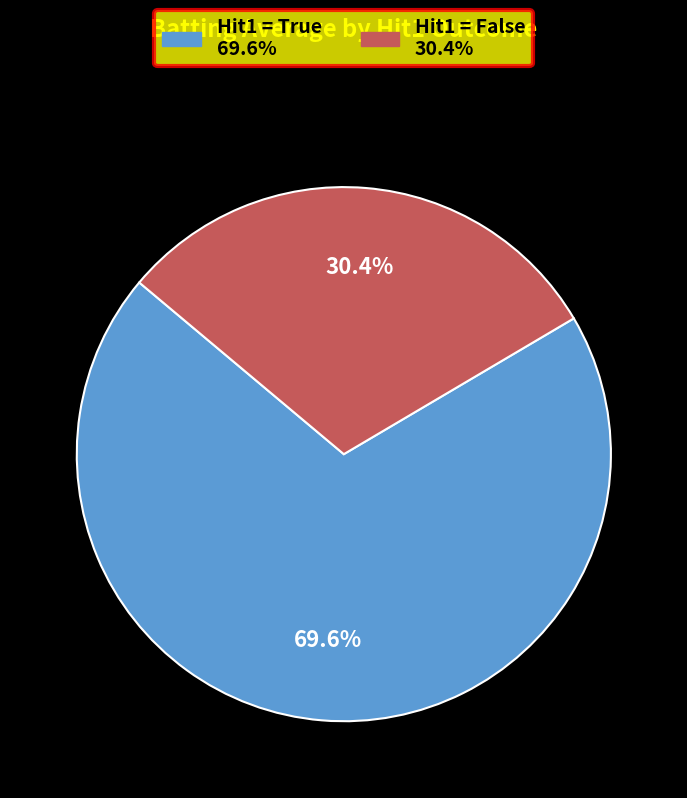

Is there any slice that represents more than half of the pie?

Yes